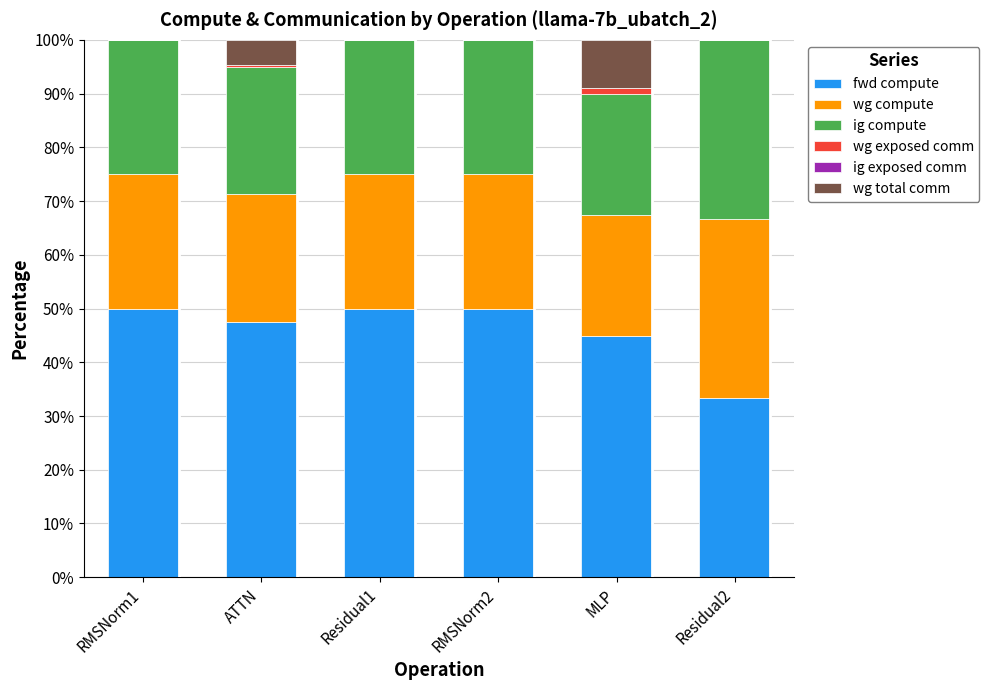

What is the total value across all series at RMSNorm2?

100.0